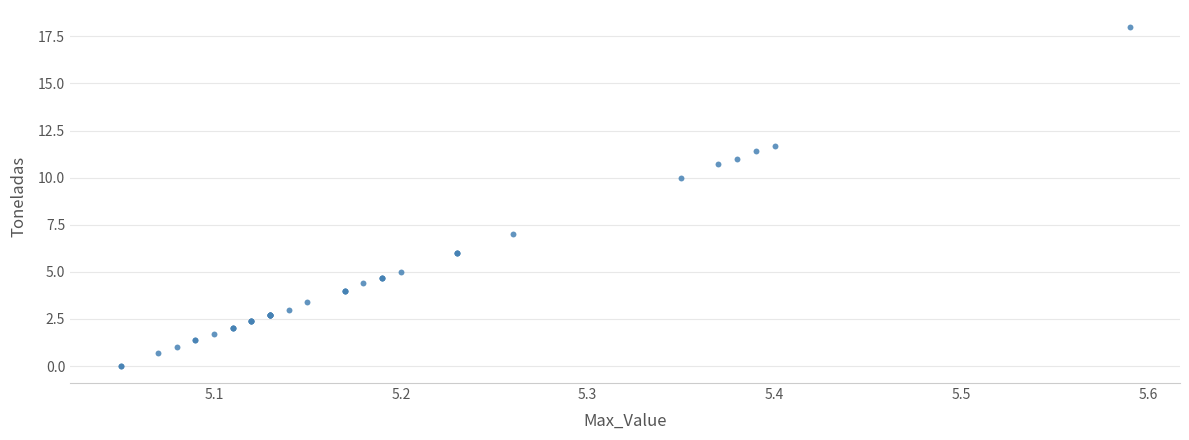

What Y value in the scatter plot is closest to 9?

10.0